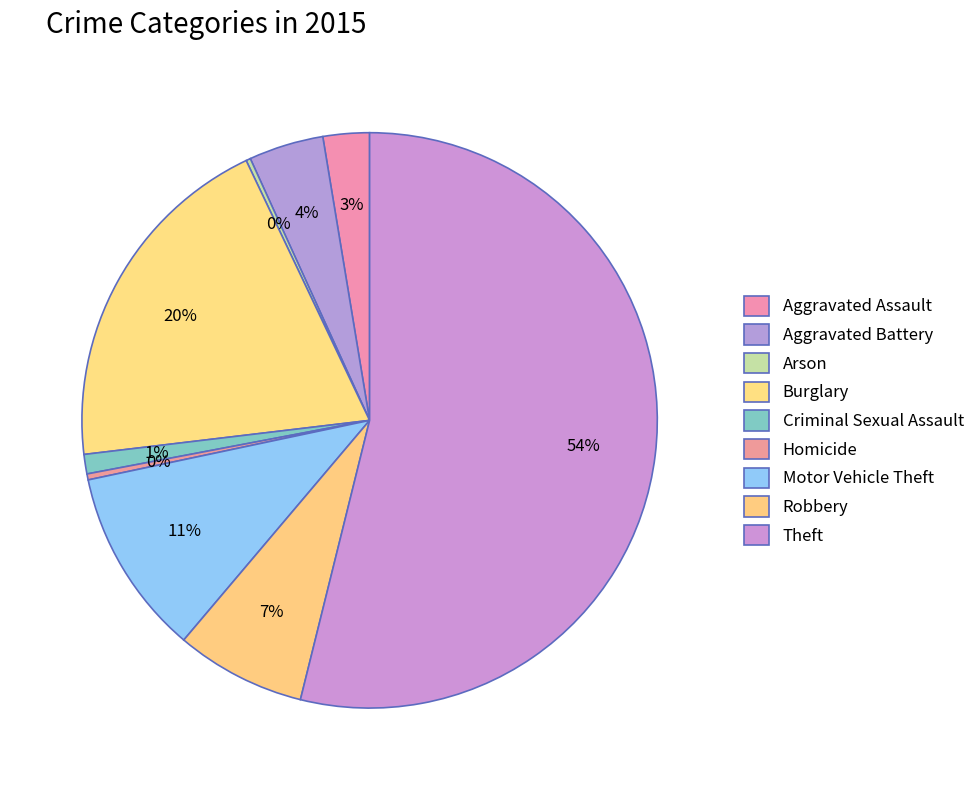

Approximately how many times larger is the value at Theft compared to Arson?

213.7